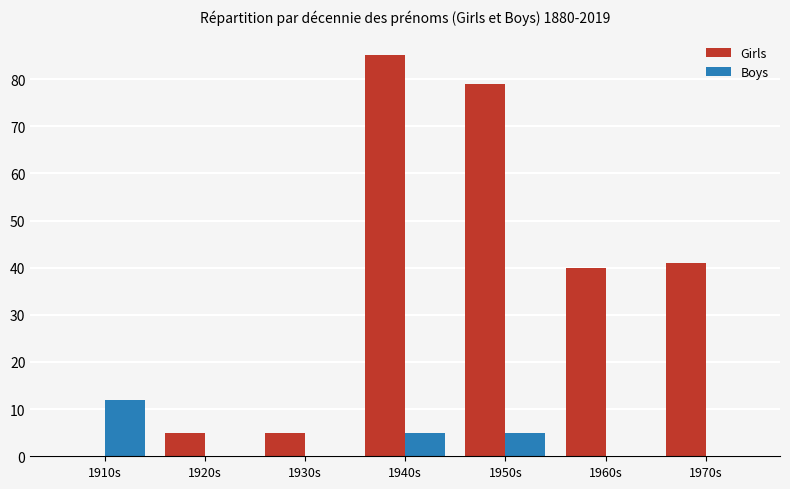

What are all the series names shown in the legend?

Girls, Boys